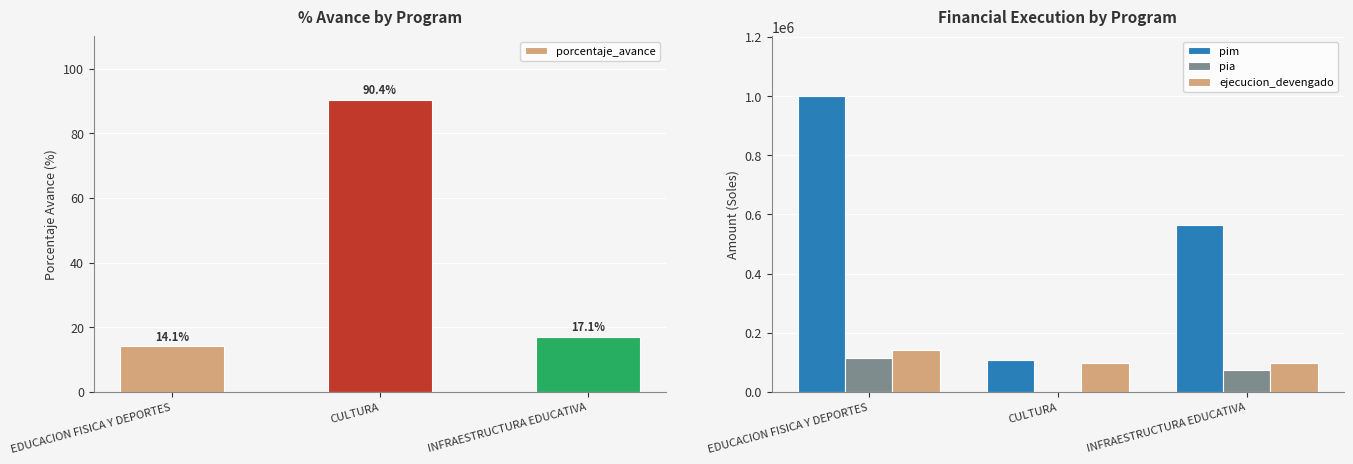

What is the sum of the porcentaje_avance values at EDUCACION FISICA Y DEPORTES and INFRAESTRUCTURA EDUCATIVA?

31.2